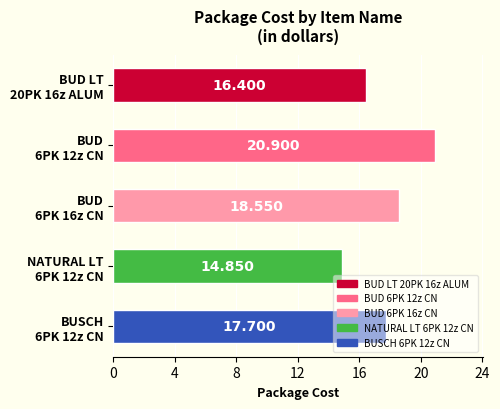

Which label corresponds to the largest value in the chart?

BUD
6PK 12z CN